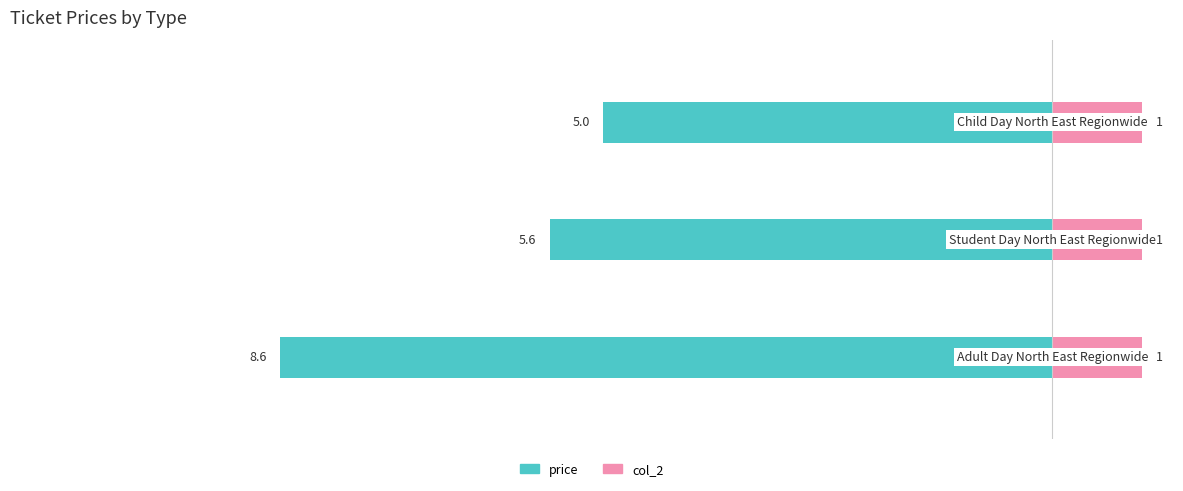

How many series are shown in this chart?

2